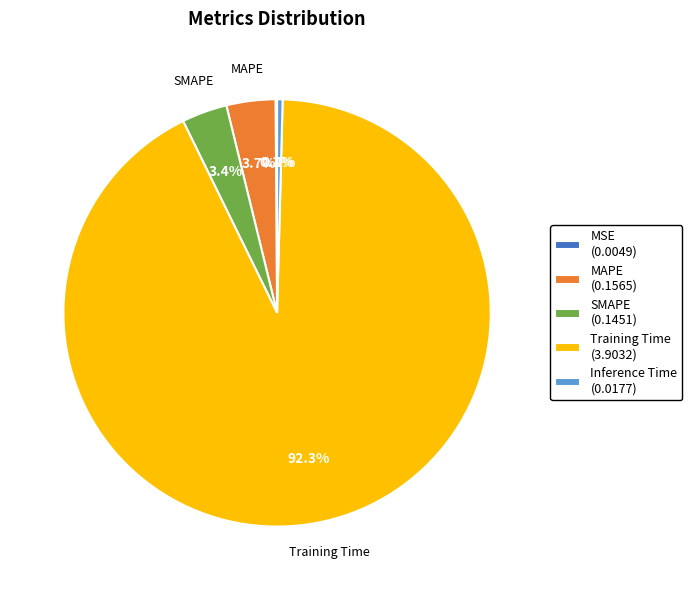

Is there a majority slice in this chart?

Yes